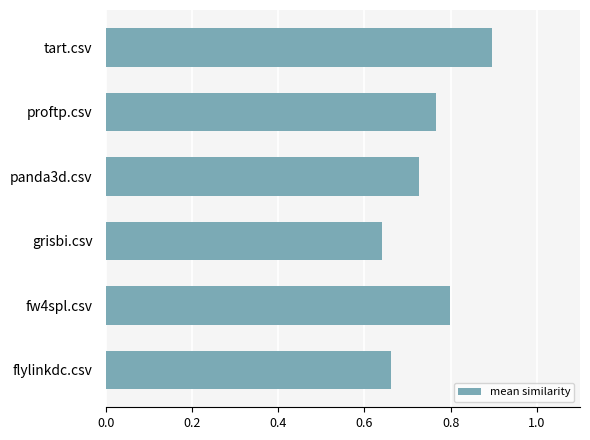

True or false: the data shows 0.3 at tart.csv.

False